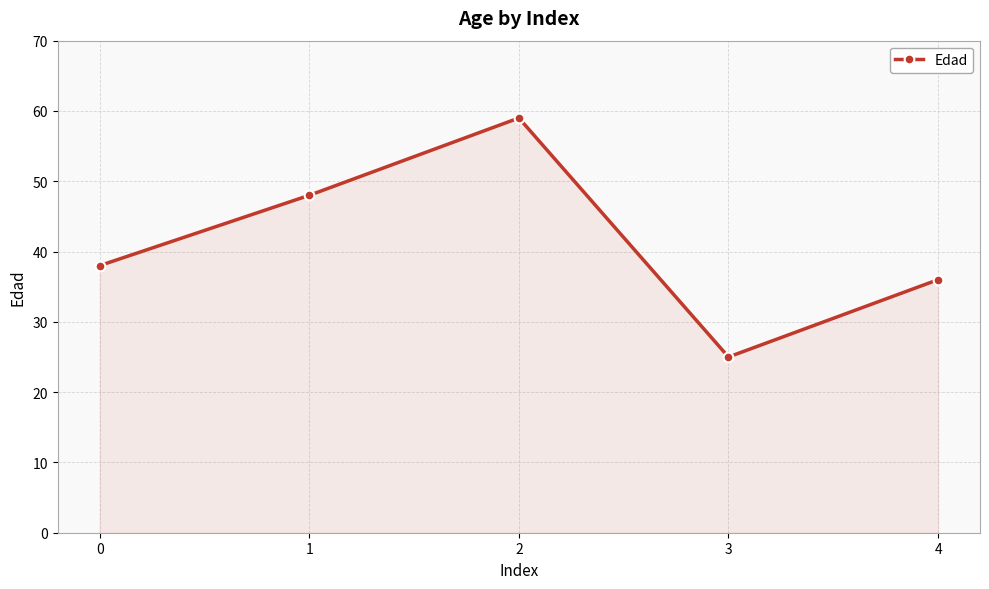

Count the number of categories in the chart.

5